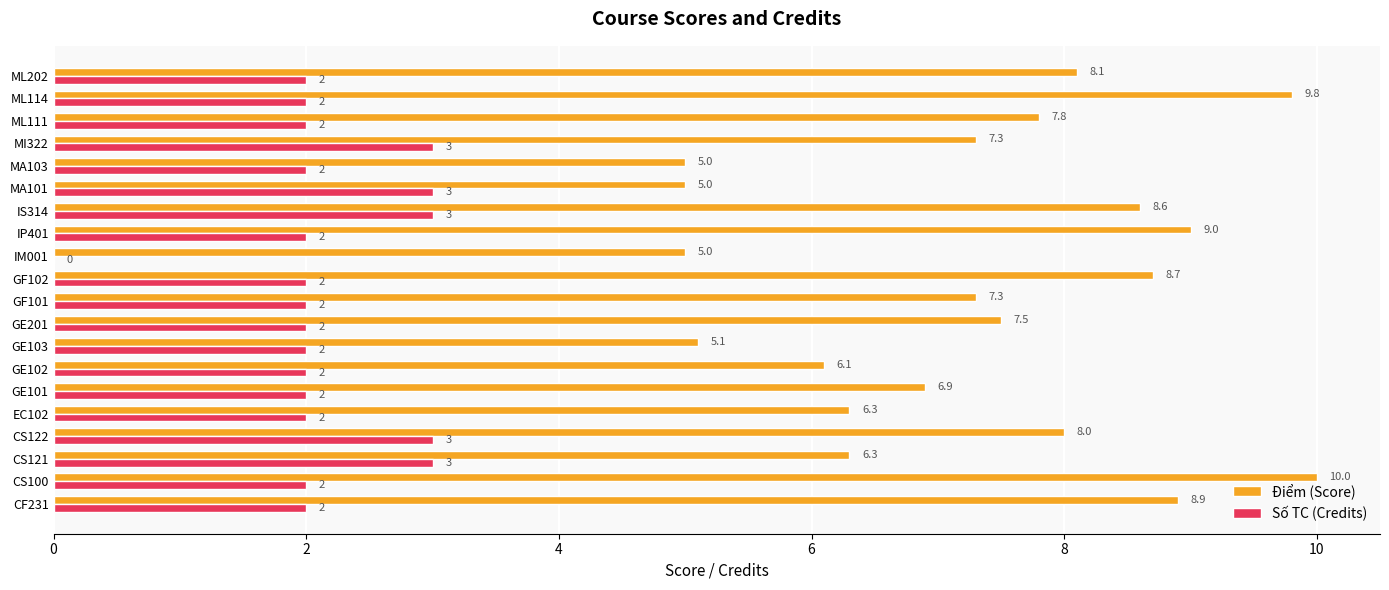

The value of Điểm (Score) at EC102 is 9.2. True or false?

False